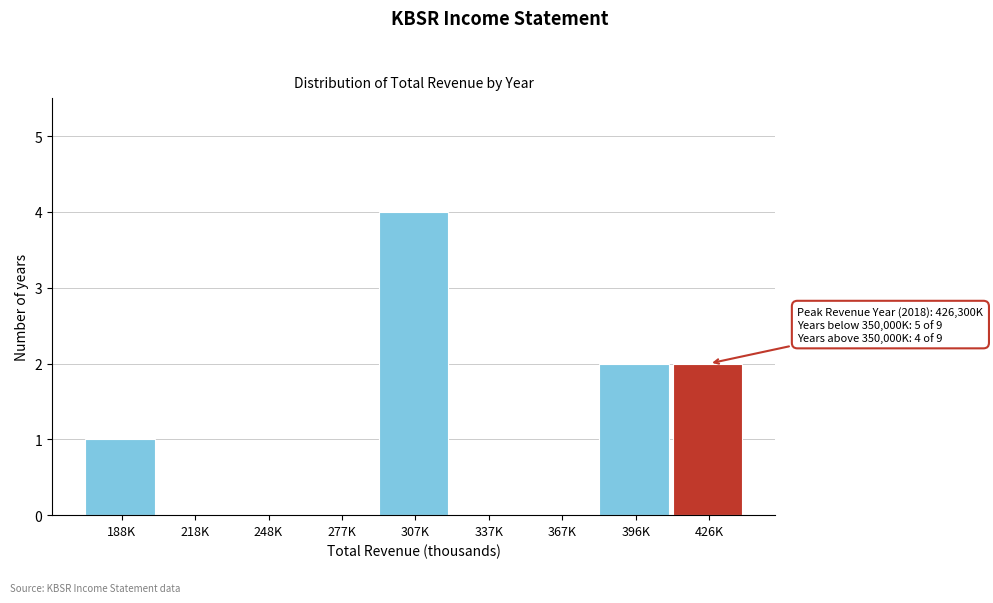

Reading left to right, transcribe all the data shown in this chart.

188K=1	218K=0	248K=0	277K=0	307K=4	337K=0	367K=0	396K=2	426K=2